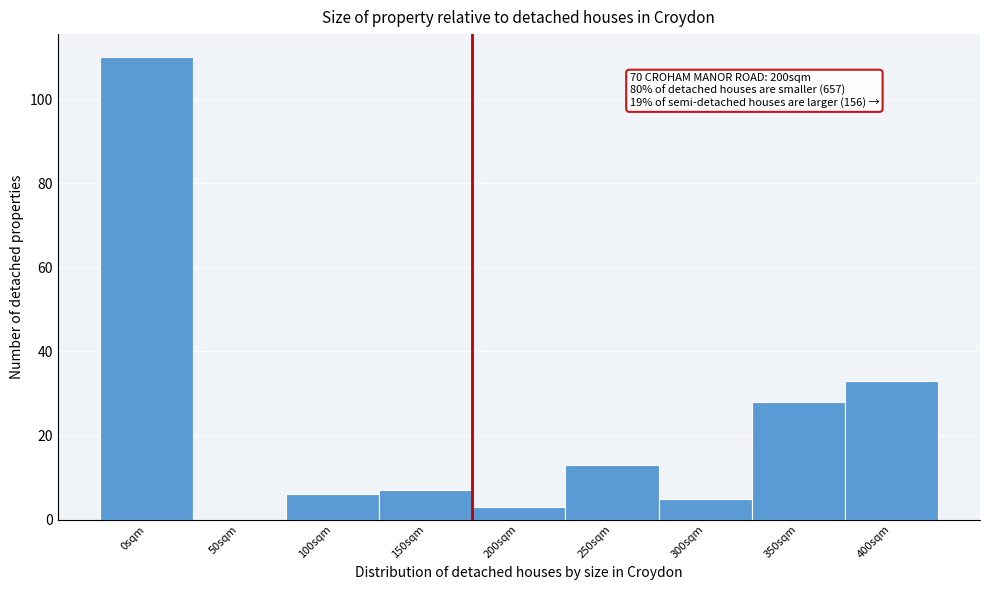

Reading left to right, extract all data points from this chart.

0sqm=110	50sqm=0	100sqm=6	150sqm=7	200sqm=3	250sqm=13	300sqm=5	350sqm=28	400sqm=33